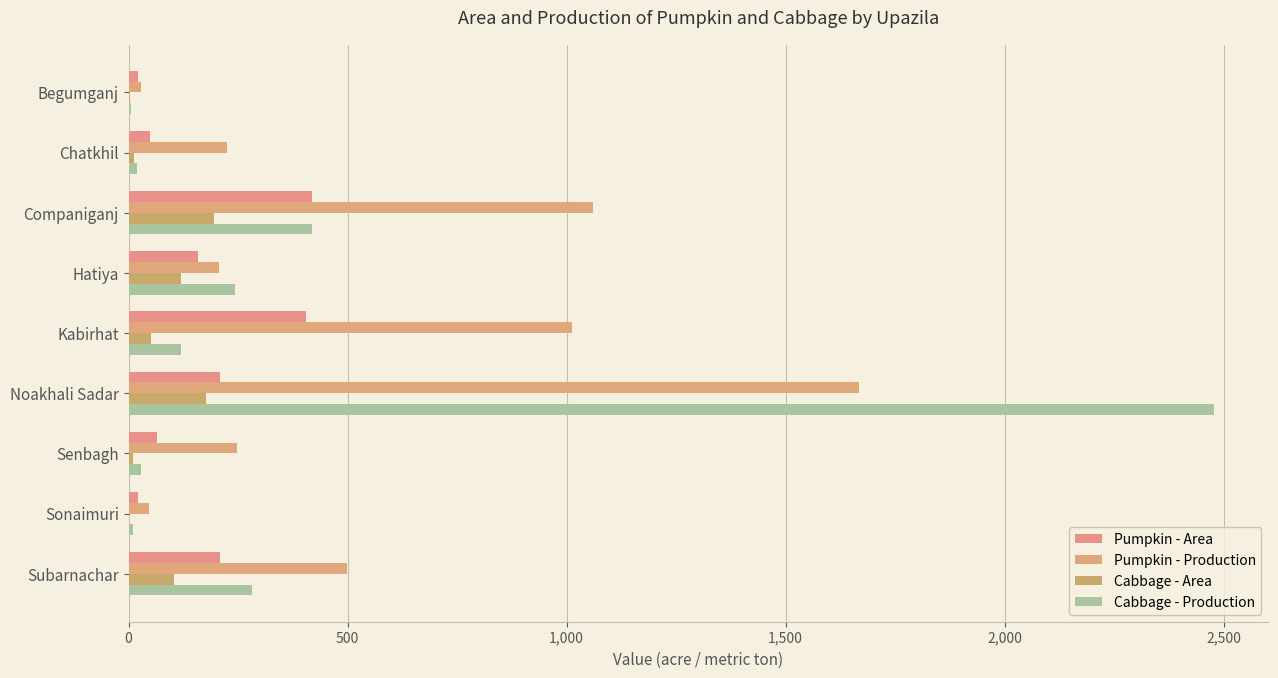

How many data points does each series have?

9